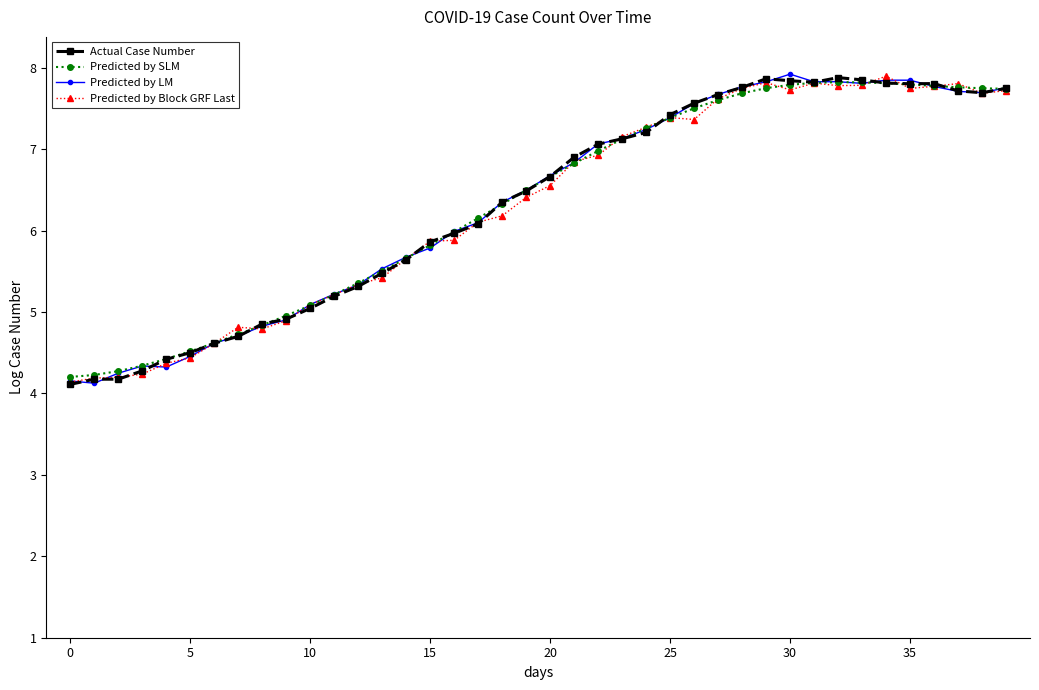

What is the value of the Predicted by Block GRF Last point at the 26th from the left?

7.4